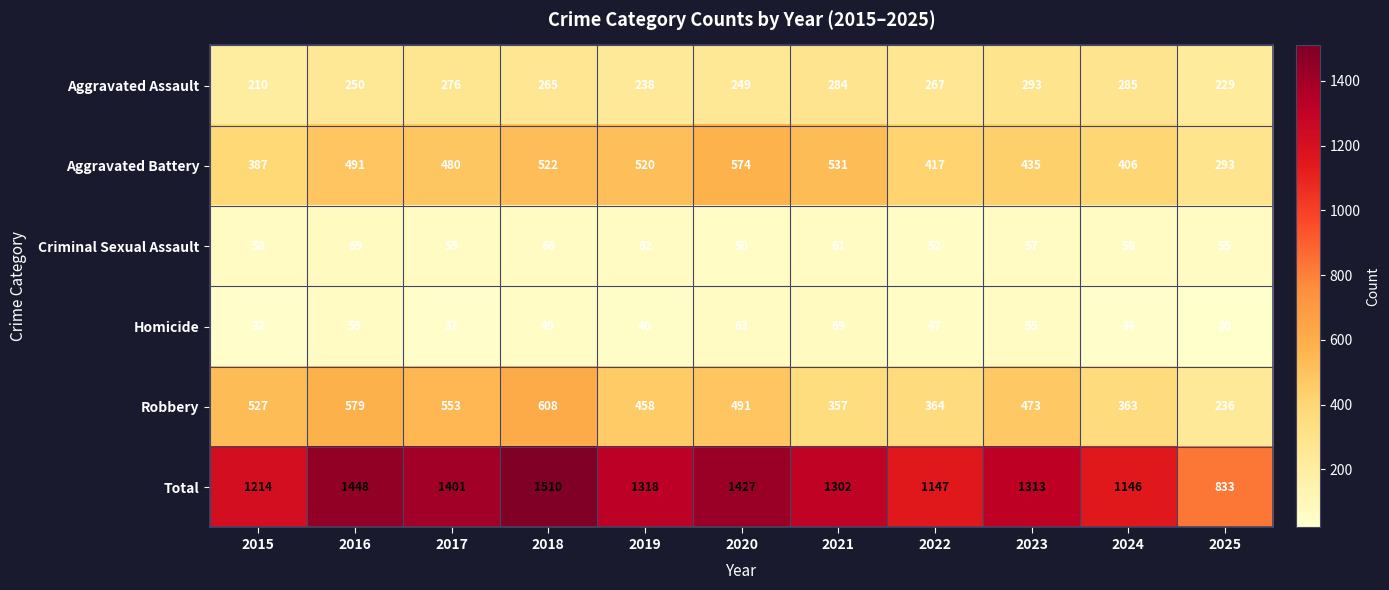

At how many categories does at least one series exceed 140?

11